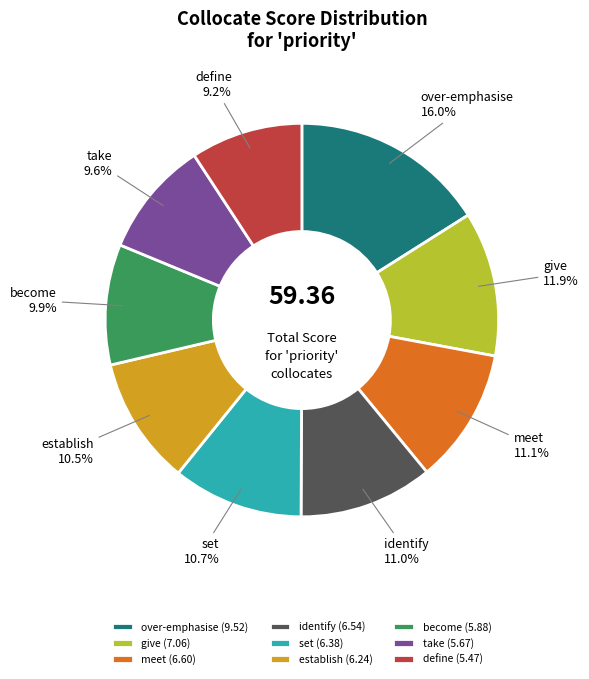

True or false: take accounts for 10% of the total.

True